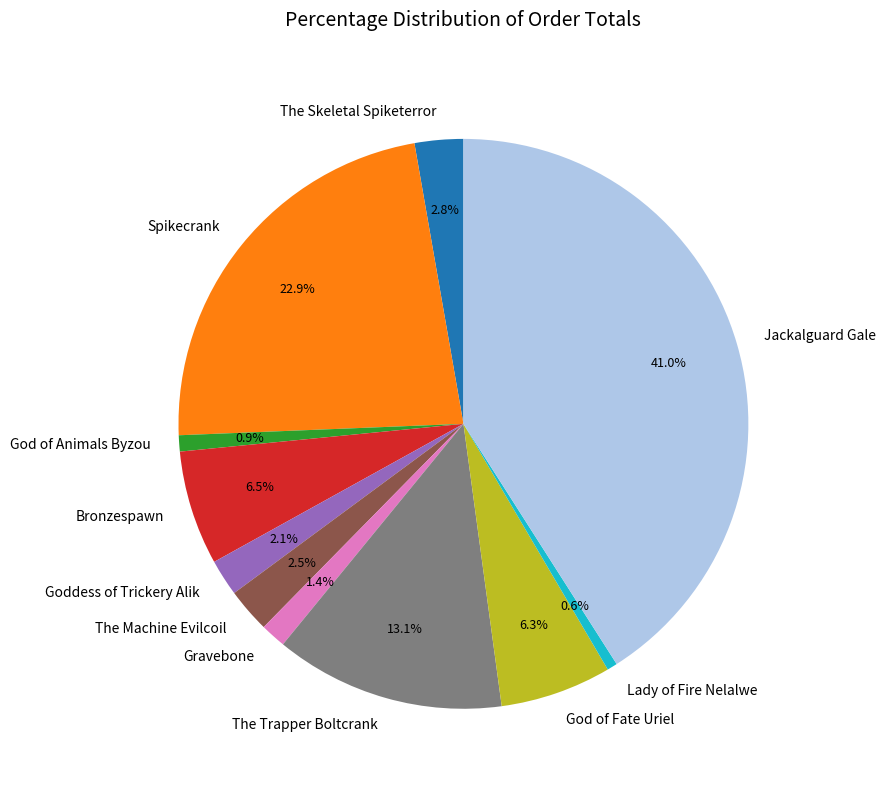

Which category has the biggest portion of the pie?

Jackalguard Gale